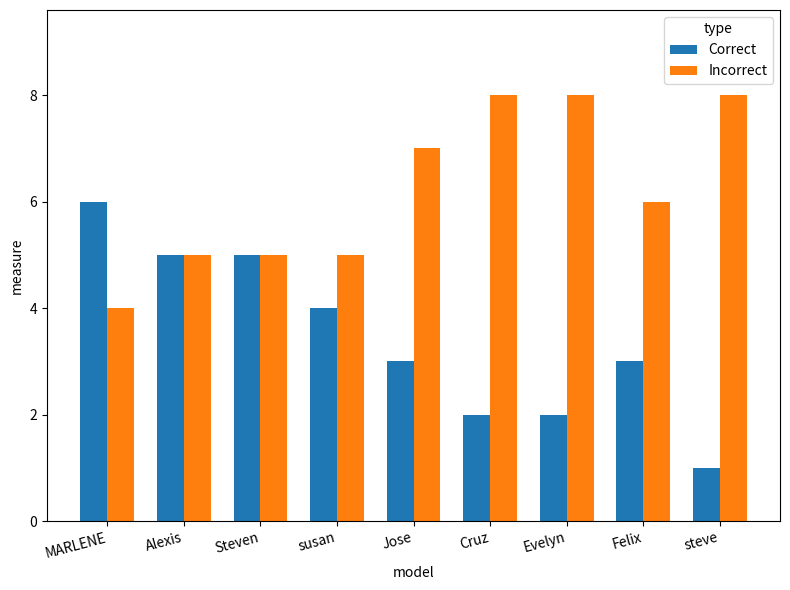

How many groups of bars are there?

9